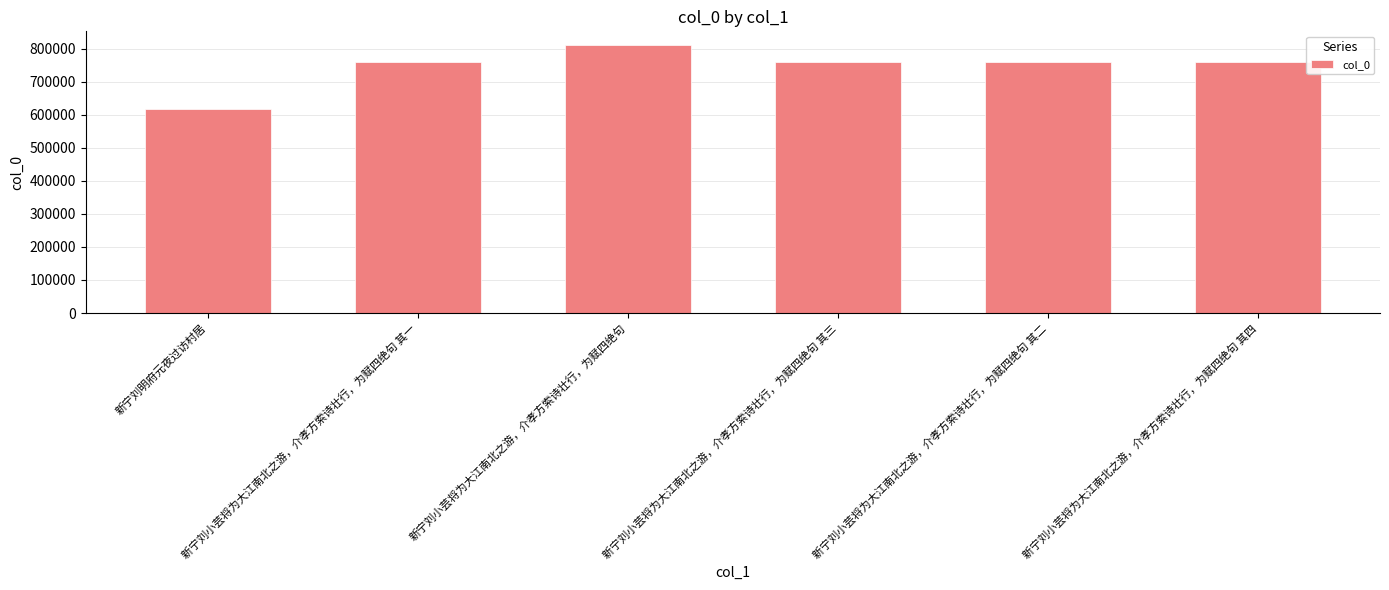

What is the difference between the values at 新宁刘明府元夜过访村居 and 新宁刘小芸将为大江南北之游，介孝方索诗壮行，为赋四绝句 其四?

144884